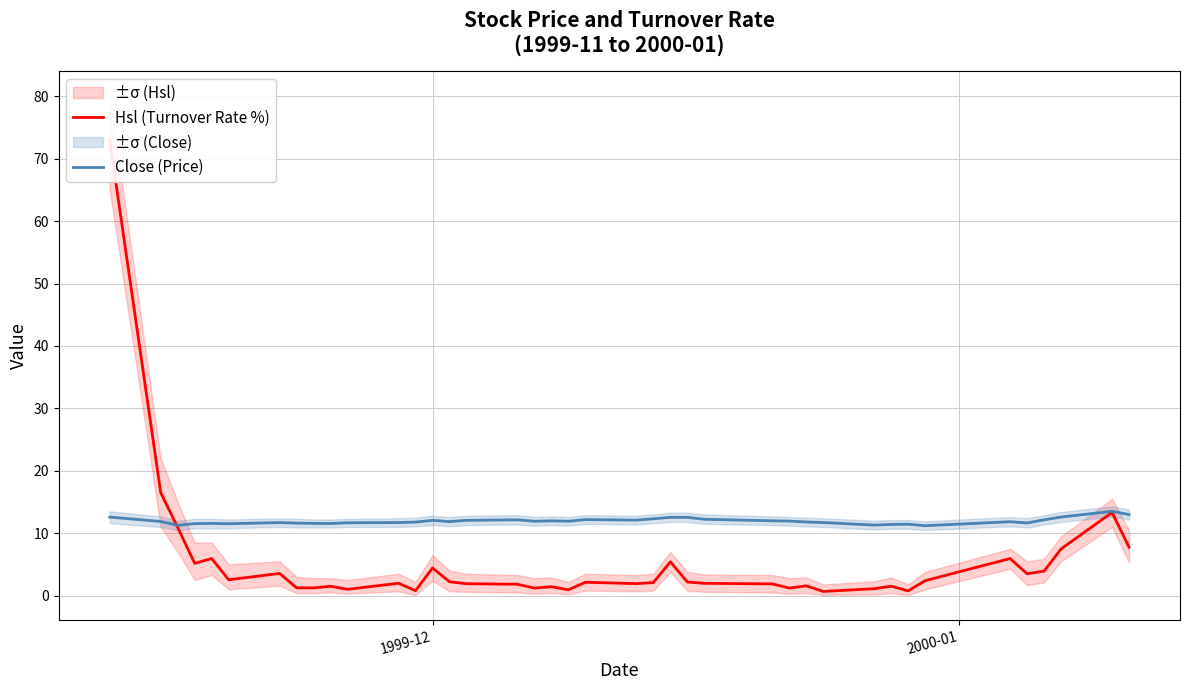

What is the minimum value for Close (Price)?

11.2